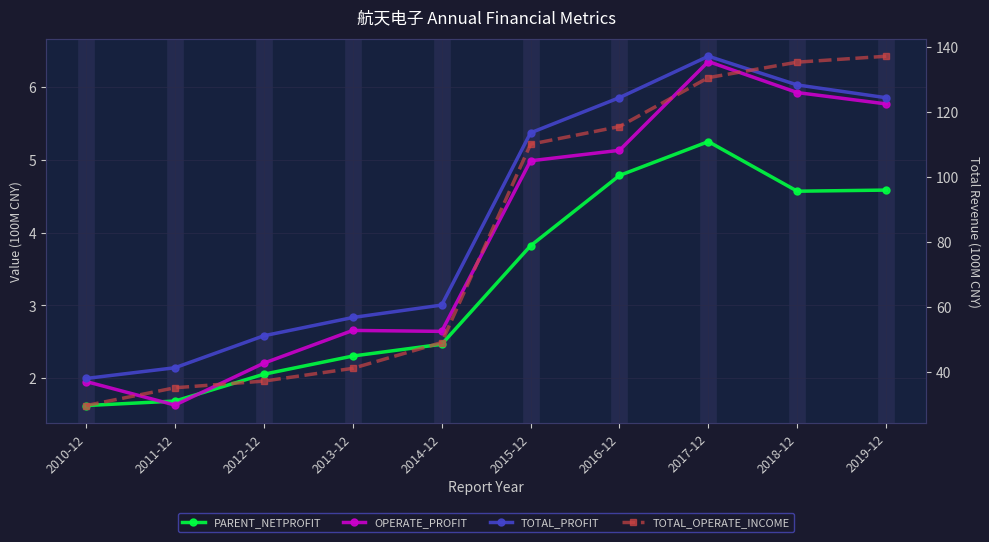

What is the difference between the highest and lowest values at 2014-12?

46.6